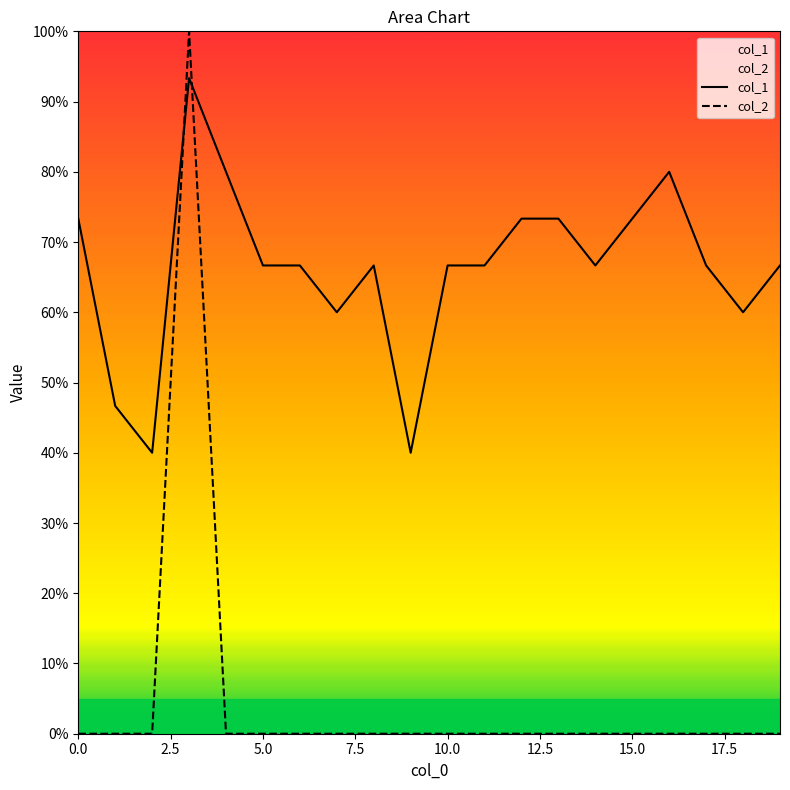

How many lines are shown in the chart?

2